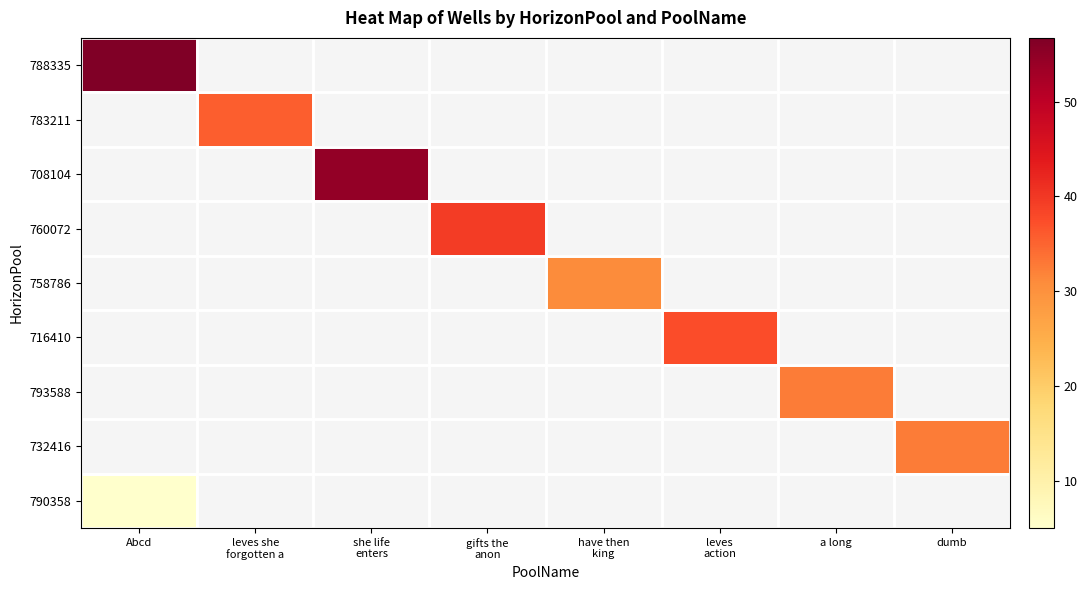

Between dumb and she life
enters, which is larger?

she life
enters